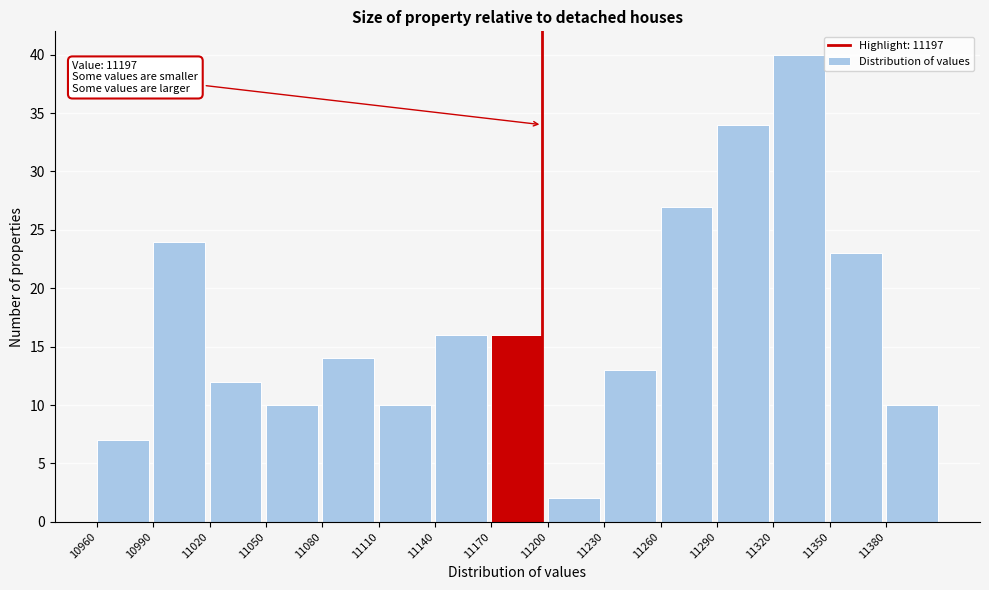

Which range on the x-axis has the tallest bar?

11320 to 11350